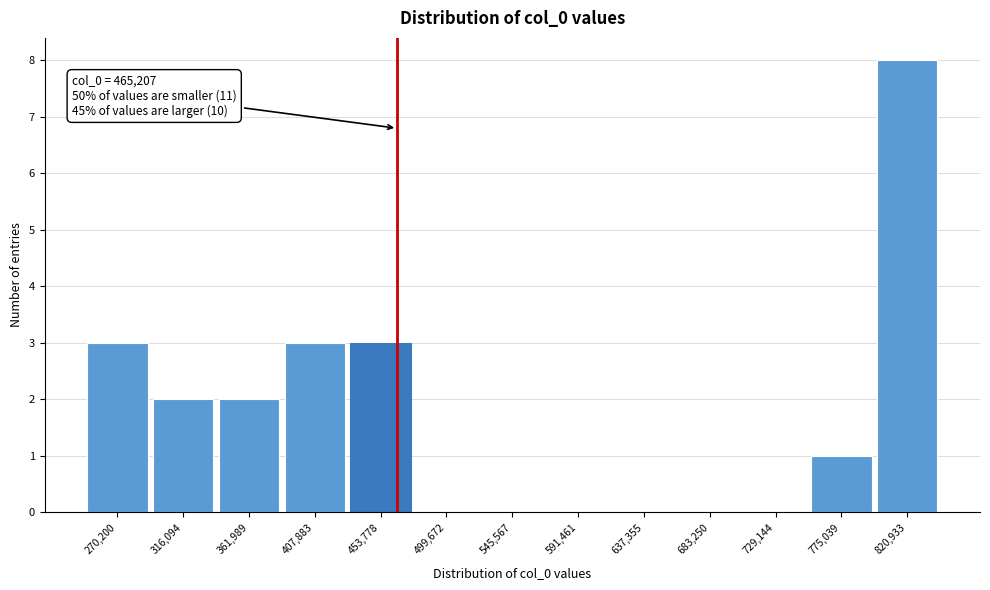

Over which range of the x-axis is the bar tallest?

800000 to 845000